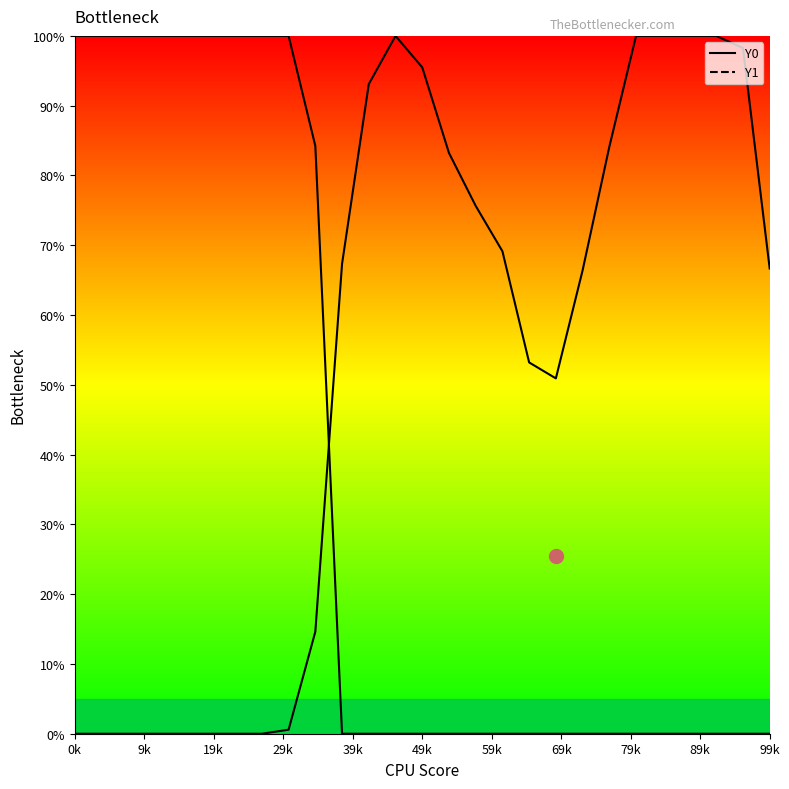

At how many categories does at least one series exceed 47?

27